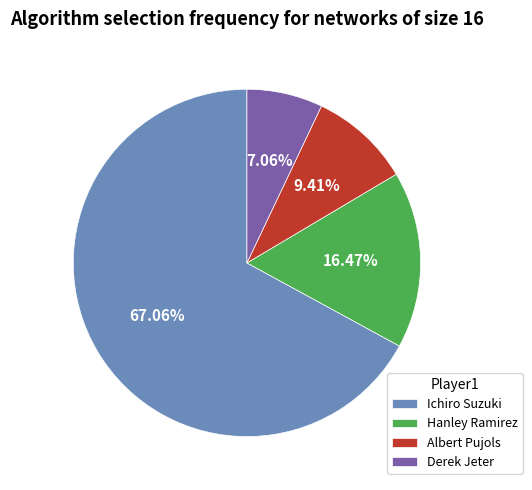

The Albert Pujols slice represents 9% of the pie. True or false?

True